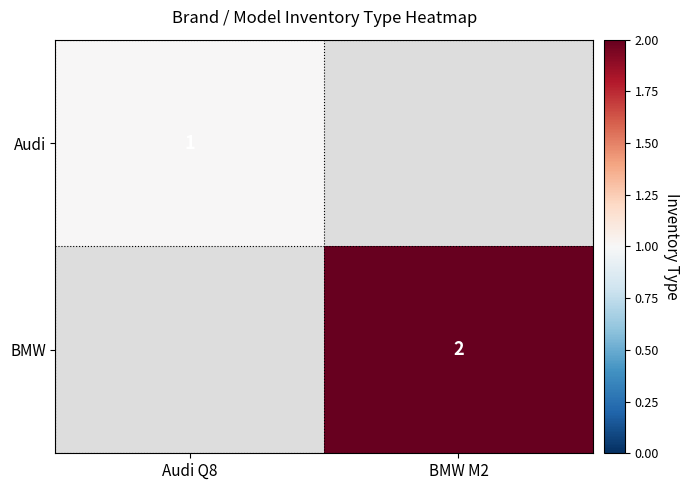

Is it true that Audi equals 2 at Audi Q8?

False